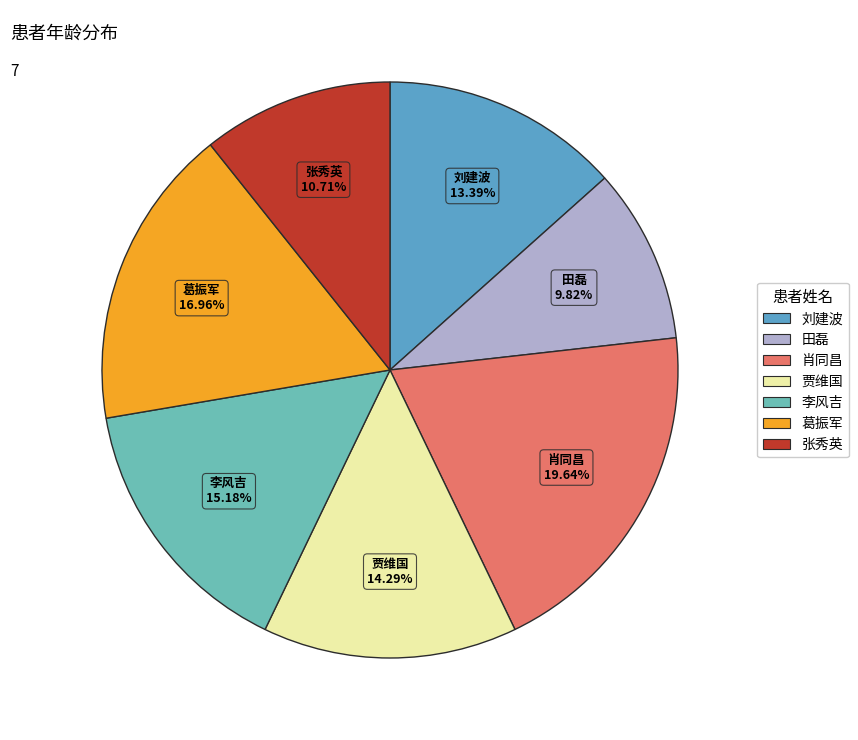

Approximately how many times larger is the value at 贾维国 compared to 李风吉?

0.9